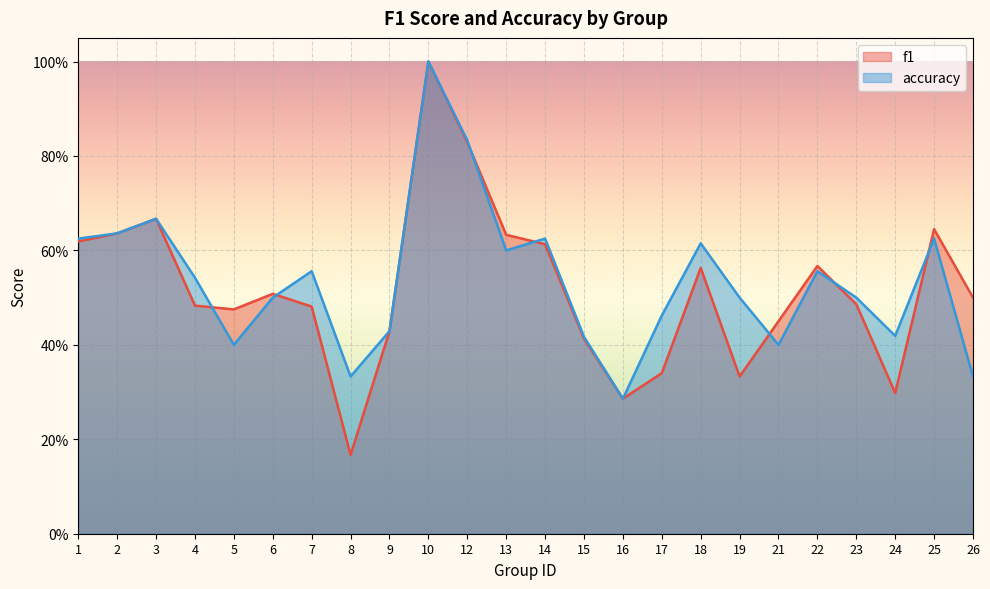

Which series has the largest total across all categories?

accuracy